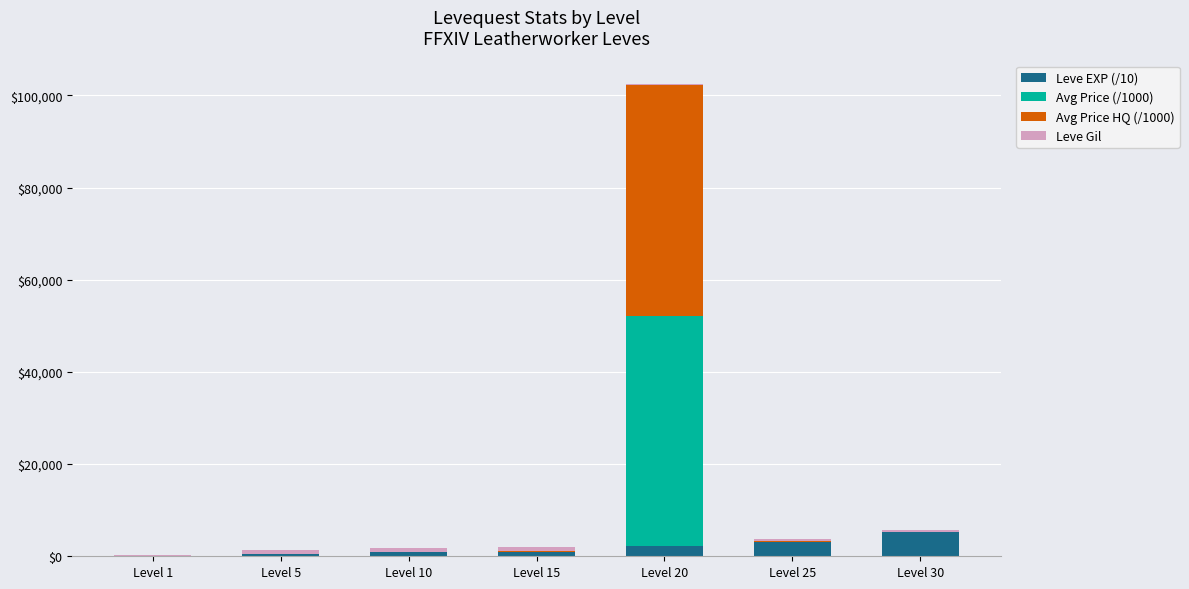

What is the highest value of the Leve EXP (/10) series?

5222.0